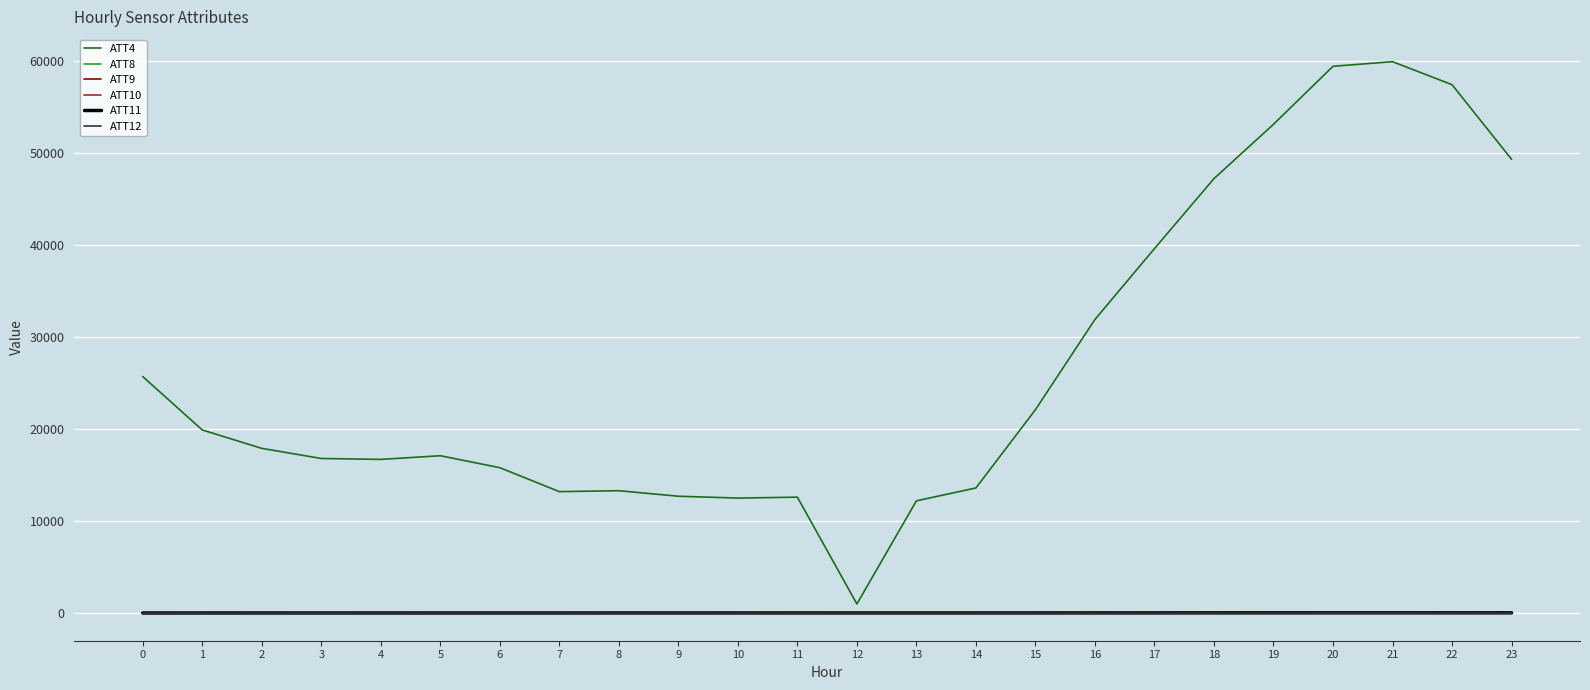

Which series has the widest spread of values?

ATT4